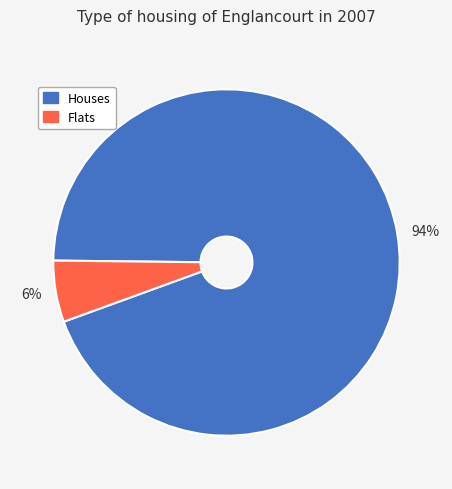

Does 6% account for over 50% of the chart?

No